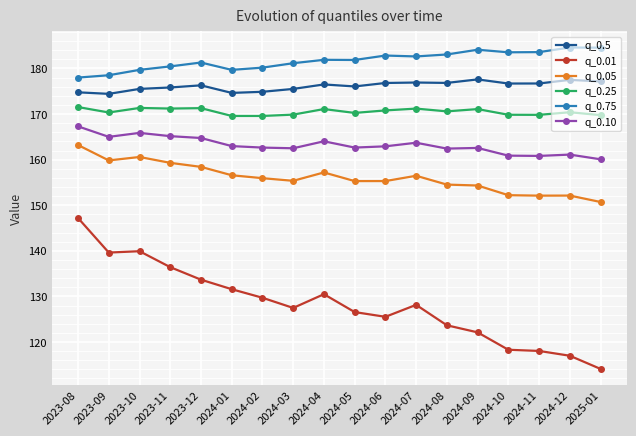

True or false: q_0.05 has more than 2 interior local peaks.

True